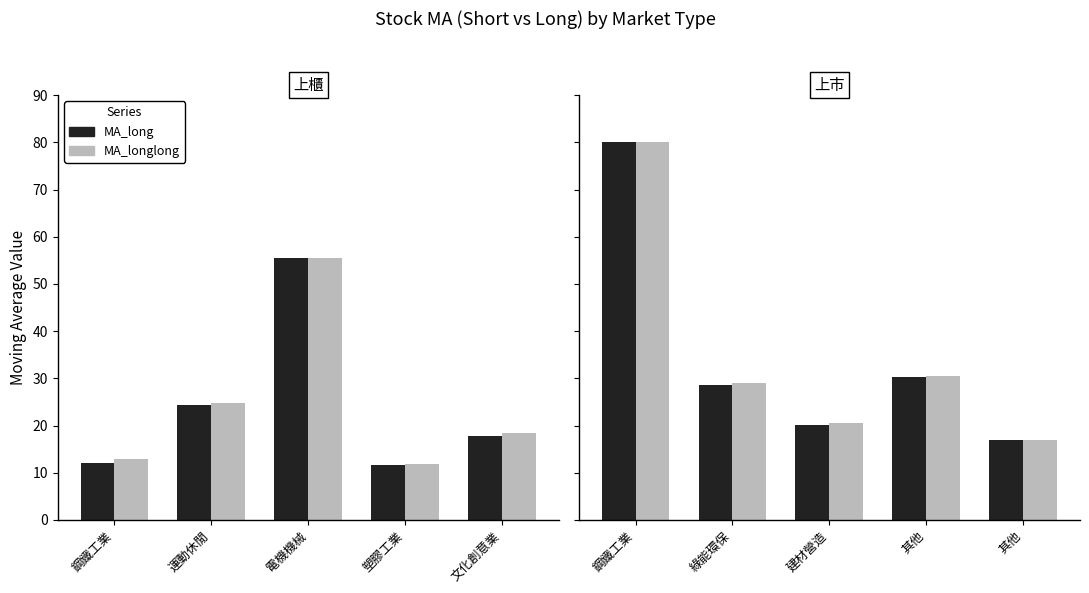

At which label does MA_long first exceed 28?

鋼鐵工業